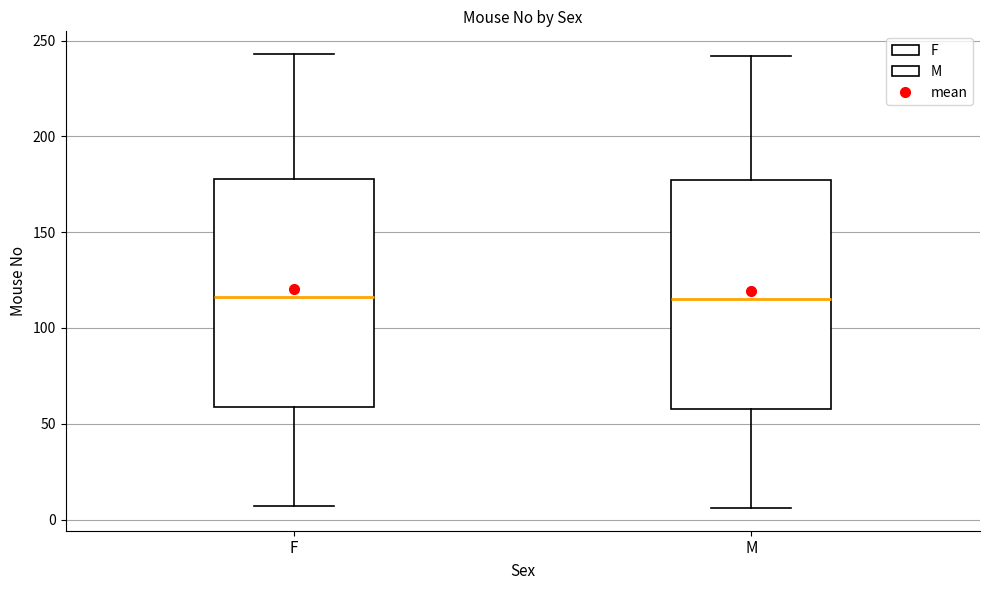

Where does the lower whisker of the box for F end on the y-axis? The values are not printed on the chart, so give them approximately, as read against the axis.

5